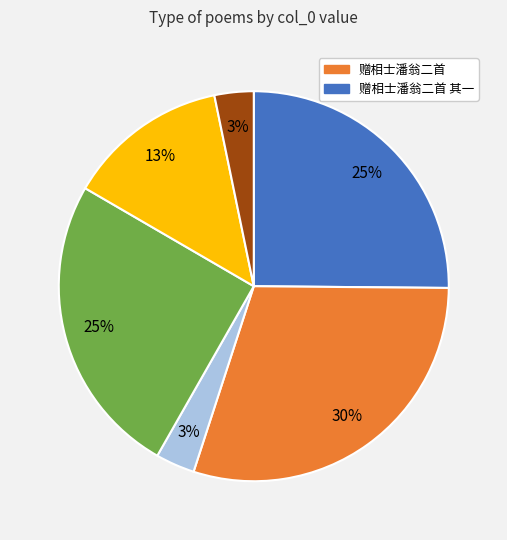

To the nearest percent, what is the difference between the largest and smallest slice percentages?

27%